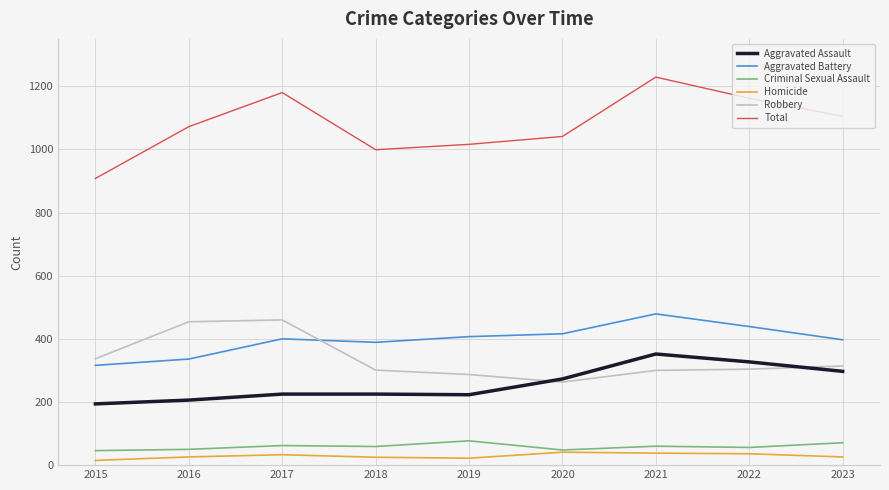

What is the sum of the Total values at 2018 and 2017?

2179